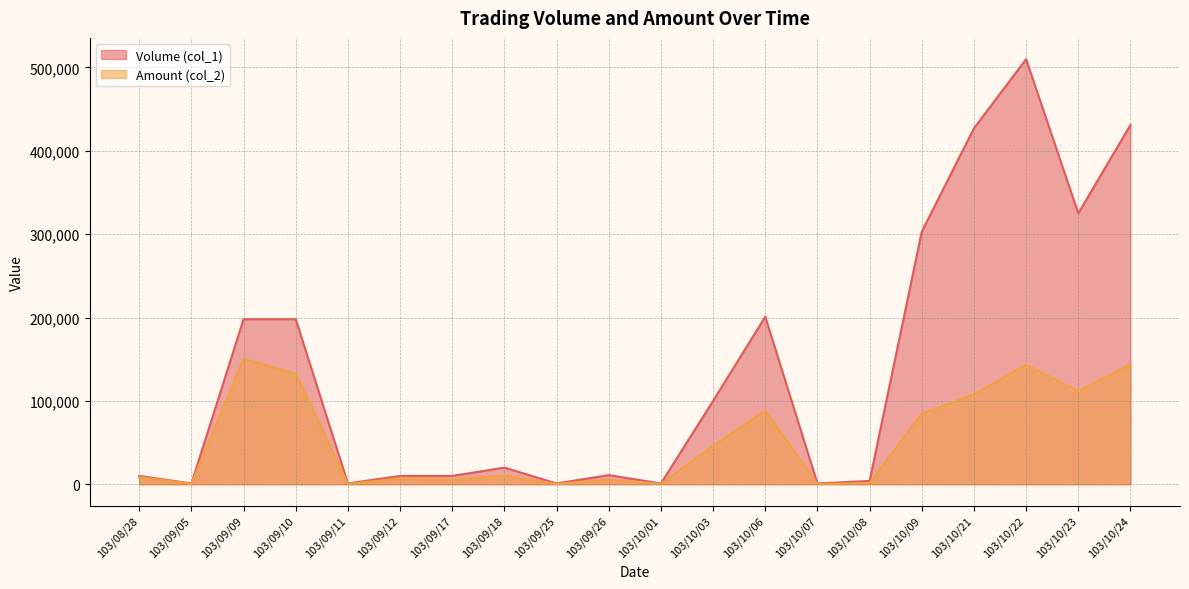

True or false: Amount (col_2) has more than 2 interior local peaks.

True